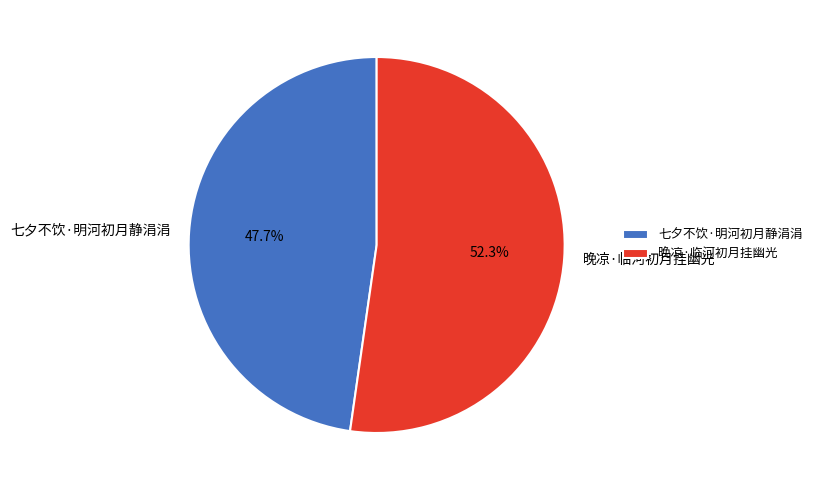

Is there any slice that represents more than half of the pie?

Yes